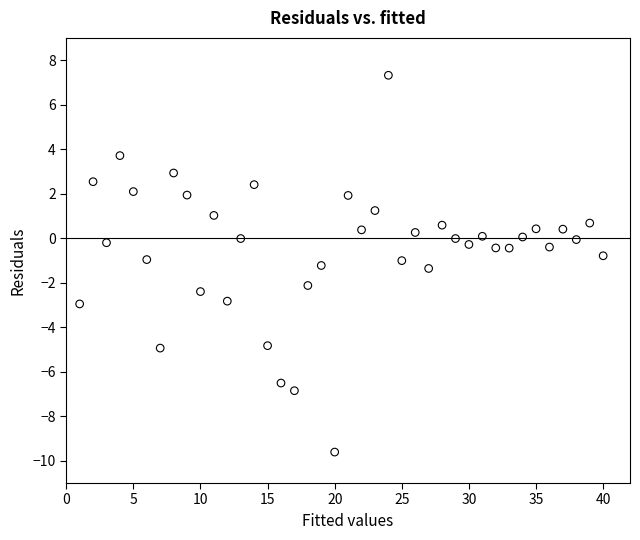

What is the range of X values (max minus min)?

39.0